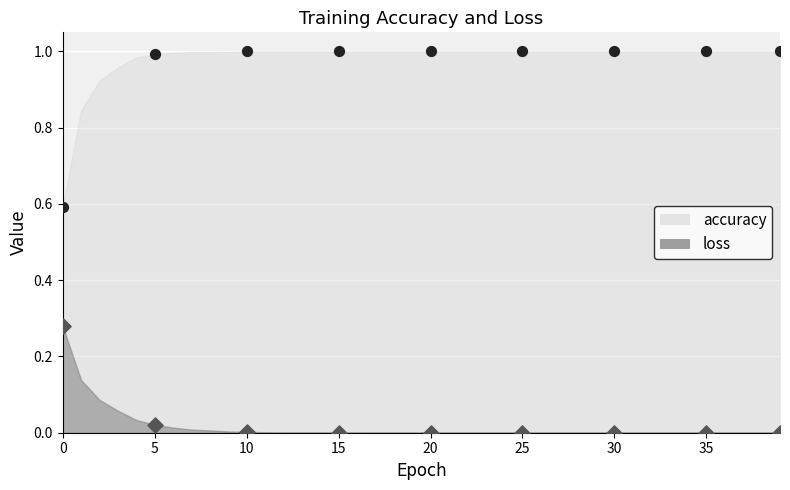

Which series contains the highest Y value?

accuracy